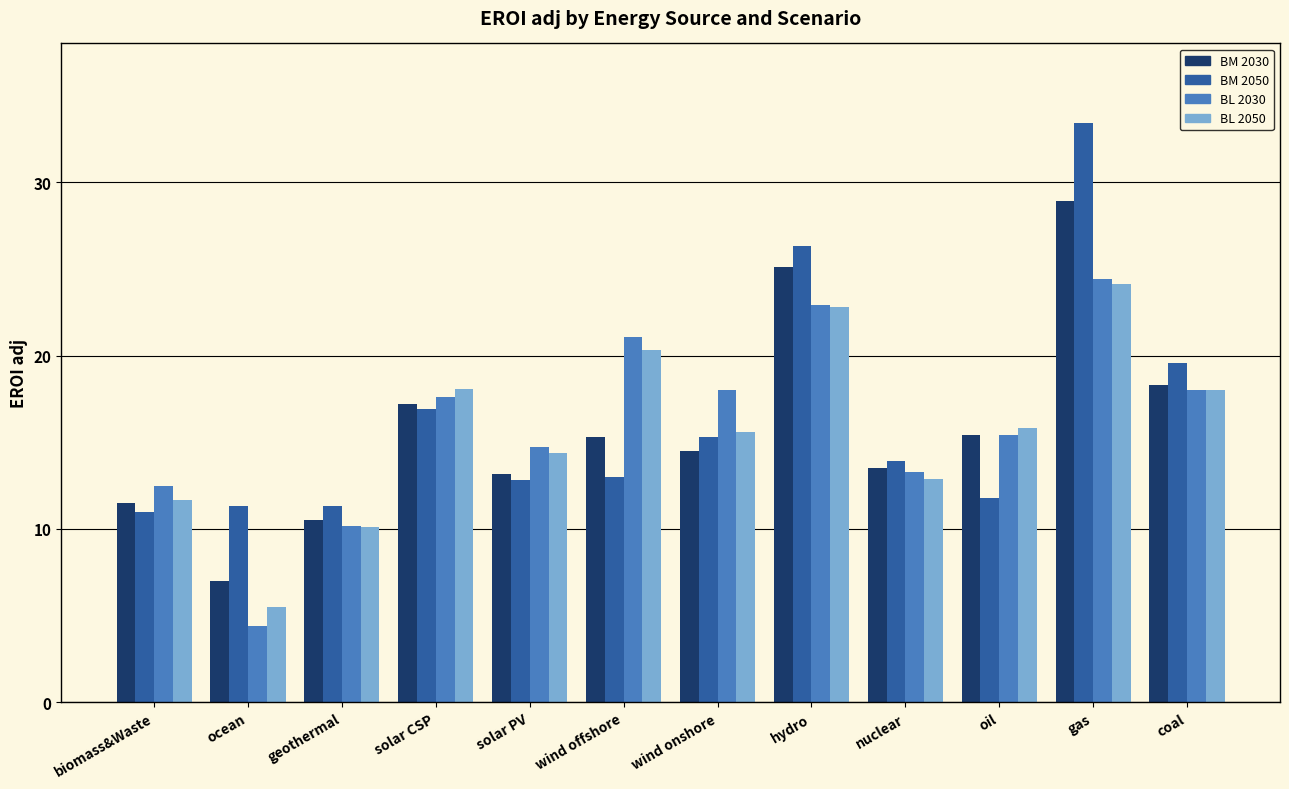

What is the smallest value displayed?

4.4